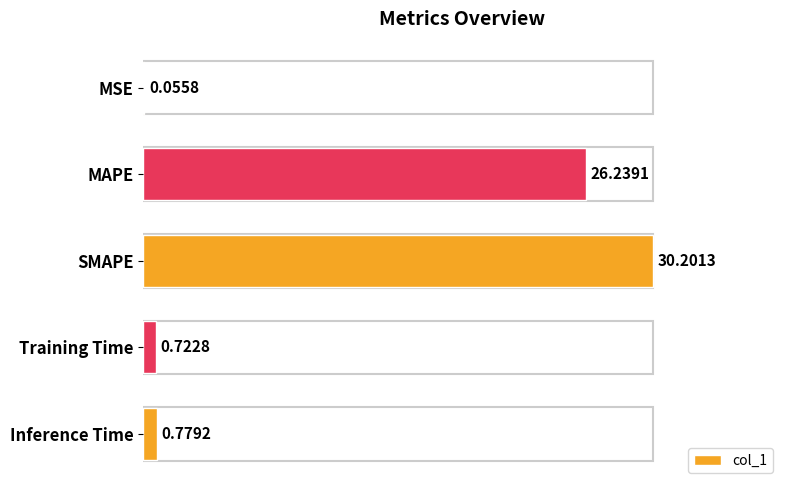

What is the sum of the values at MAPE and SMAPE?

56.4